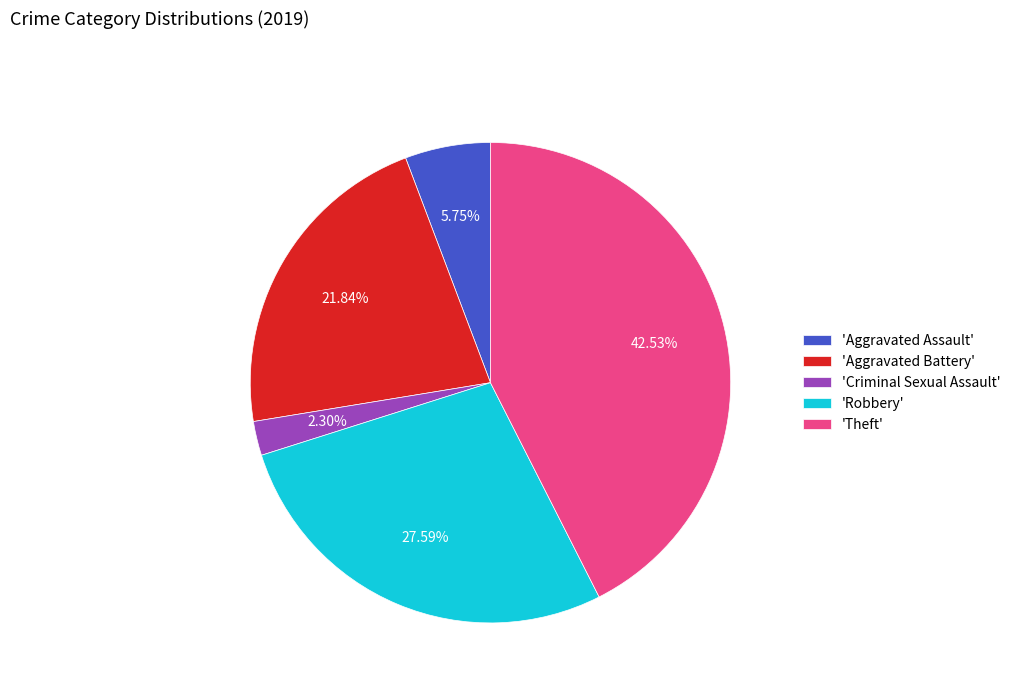

Approximately how many times larger is the value at 'Theft' compared to 'Aggravated Battery'?

1.9